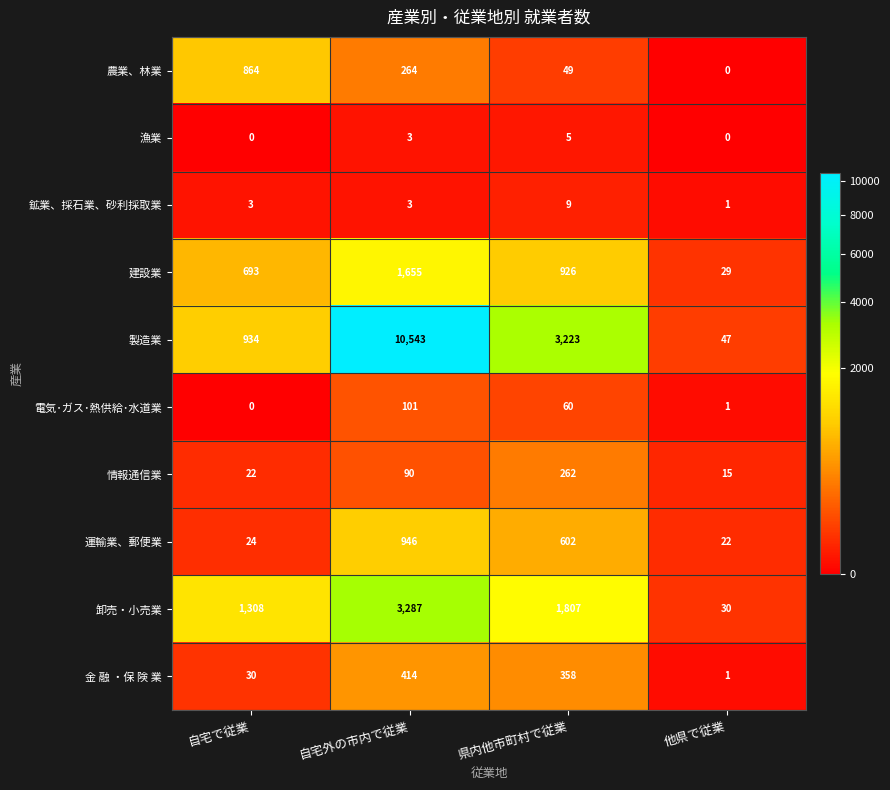

What is the difference between the maximum and minimum values in the 情報通信業 series?

247